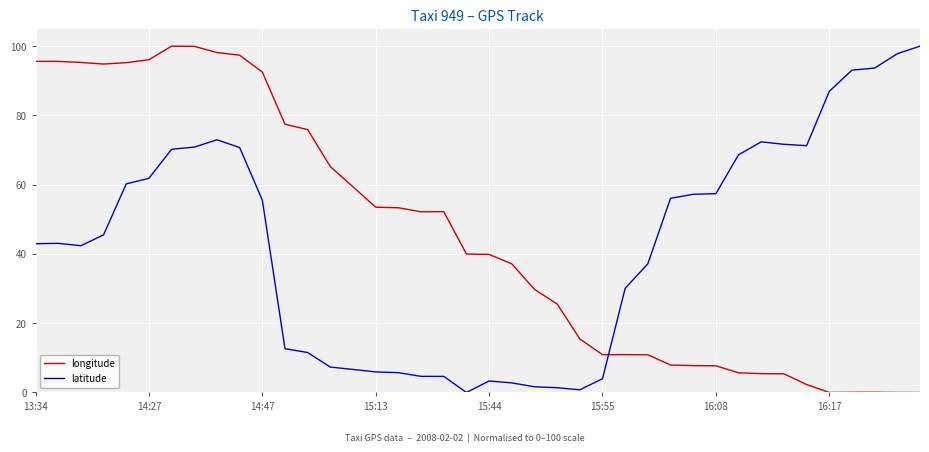

How many lines are shown in the chart?

2